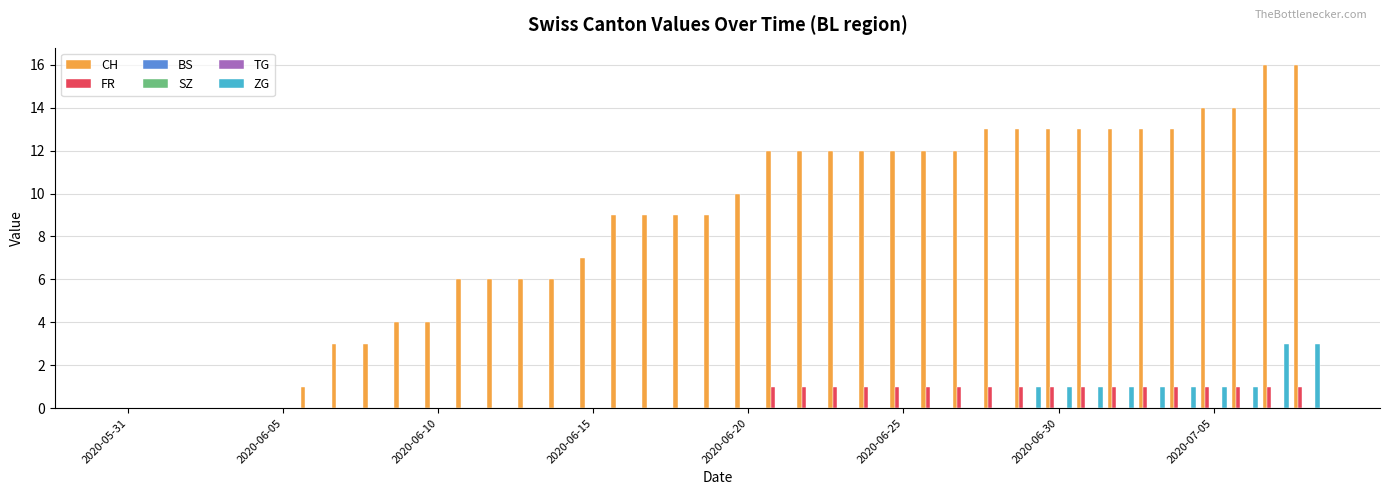

How many bars are there in total?

234